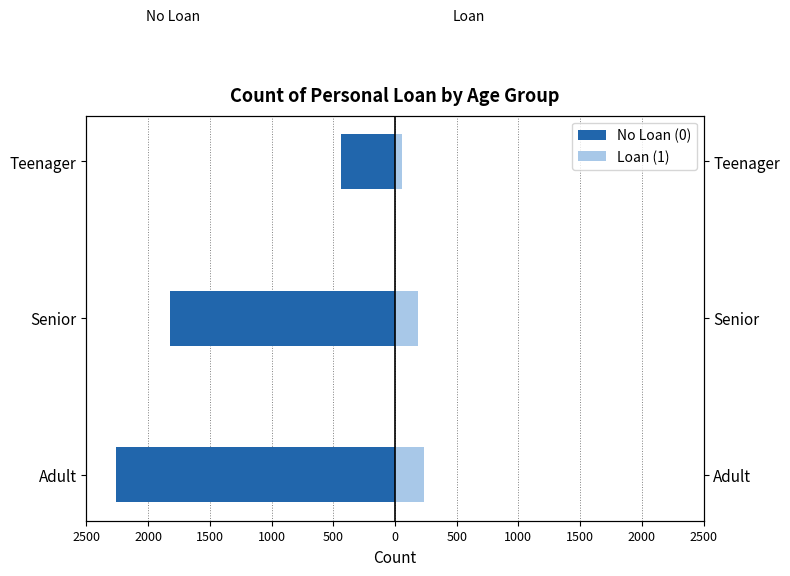

True or false: Loan (1) has a value of 36 at Teenager.

False